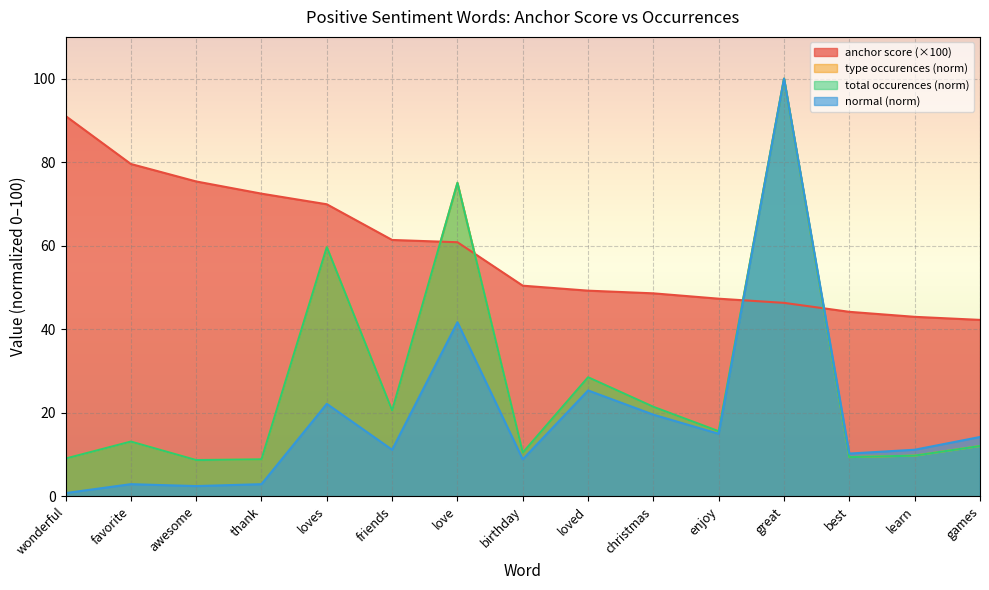

What is the minimum value for type occurences?

8.7